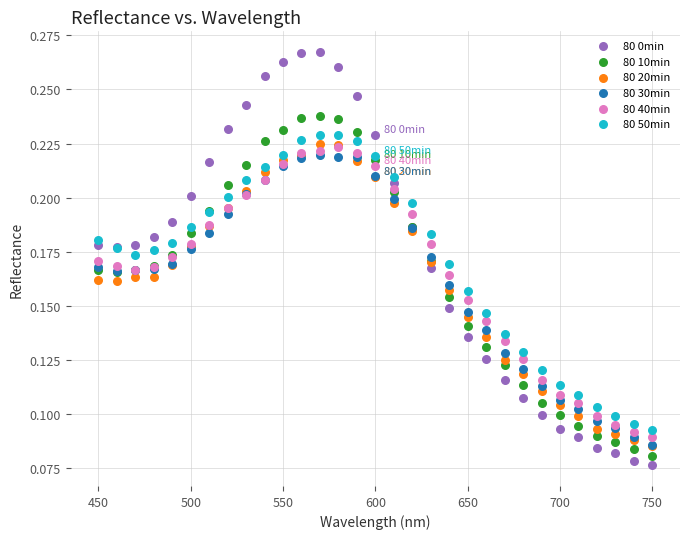

Which series has the largest Y range (max minus min)?

80 0min